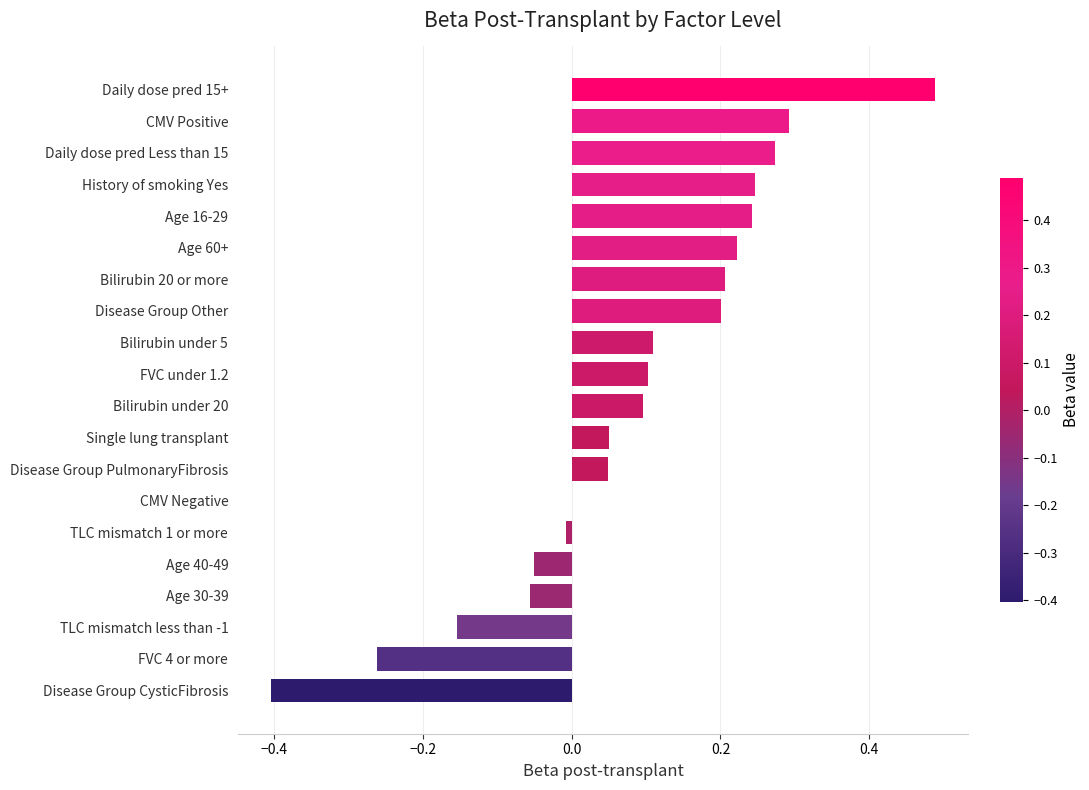

The chart shows a value of 0.2 at Age 16-29. True or false?

True